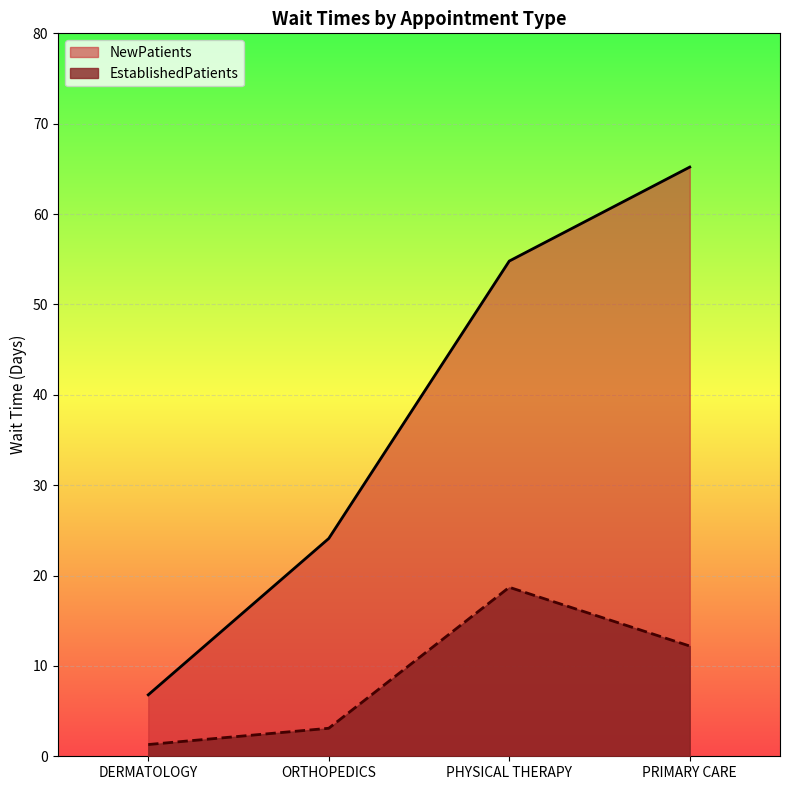

At how many categories does at least one series exceed 58?

1